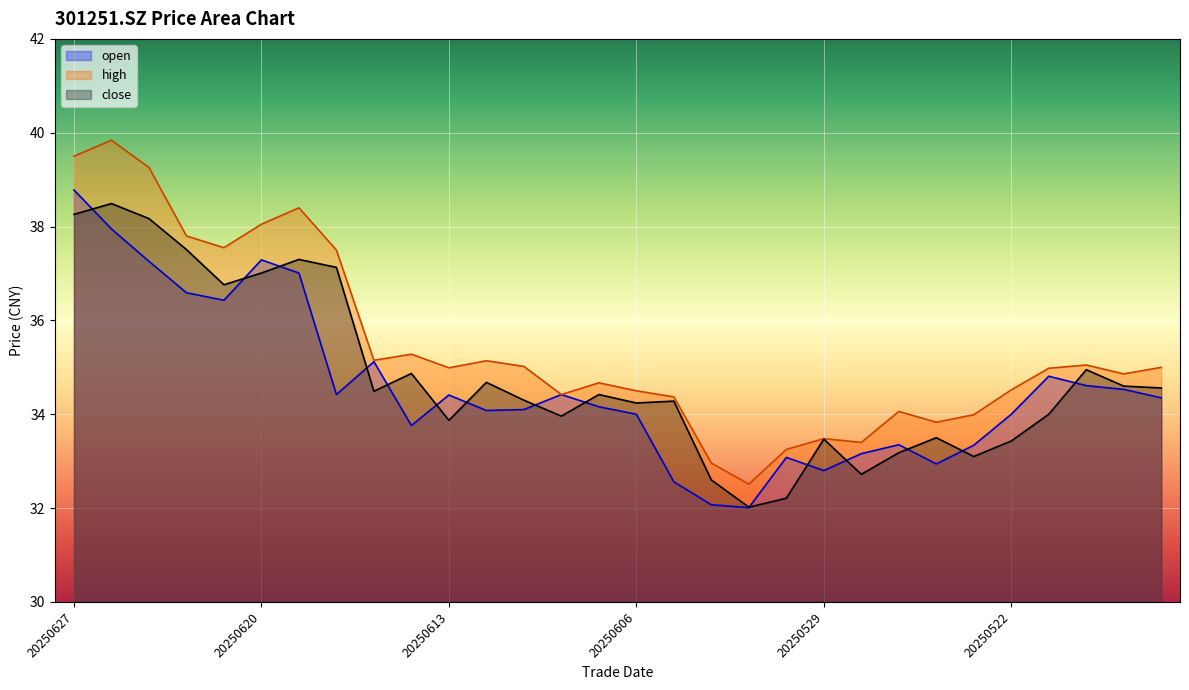

What is the difference between the high values at 20250604 and 20250530?

0.3